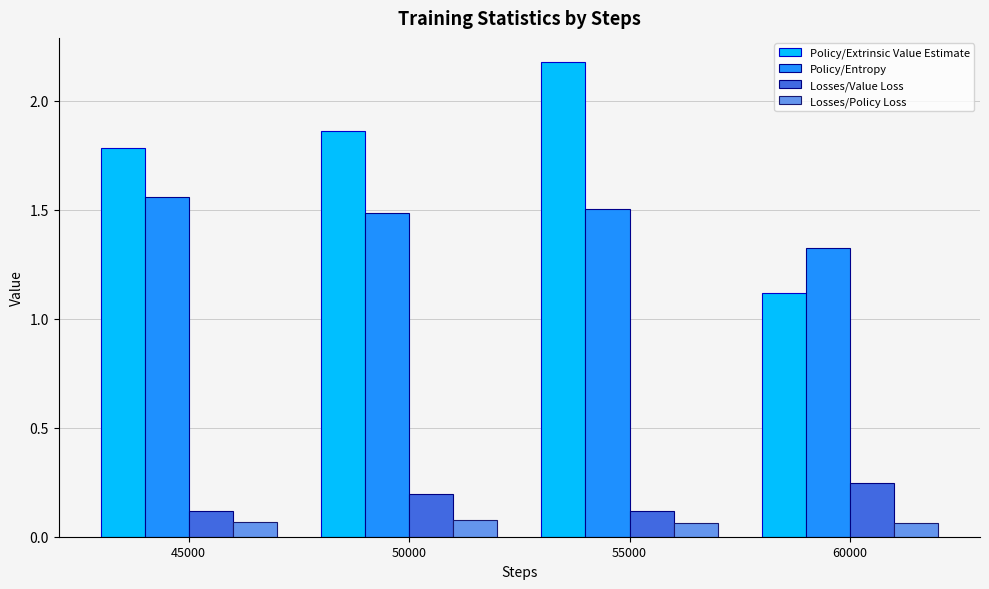

Is the value of Losses/Value Loss at 55000 greater than the value of Losses/Policy Loss at 50000?

Yes